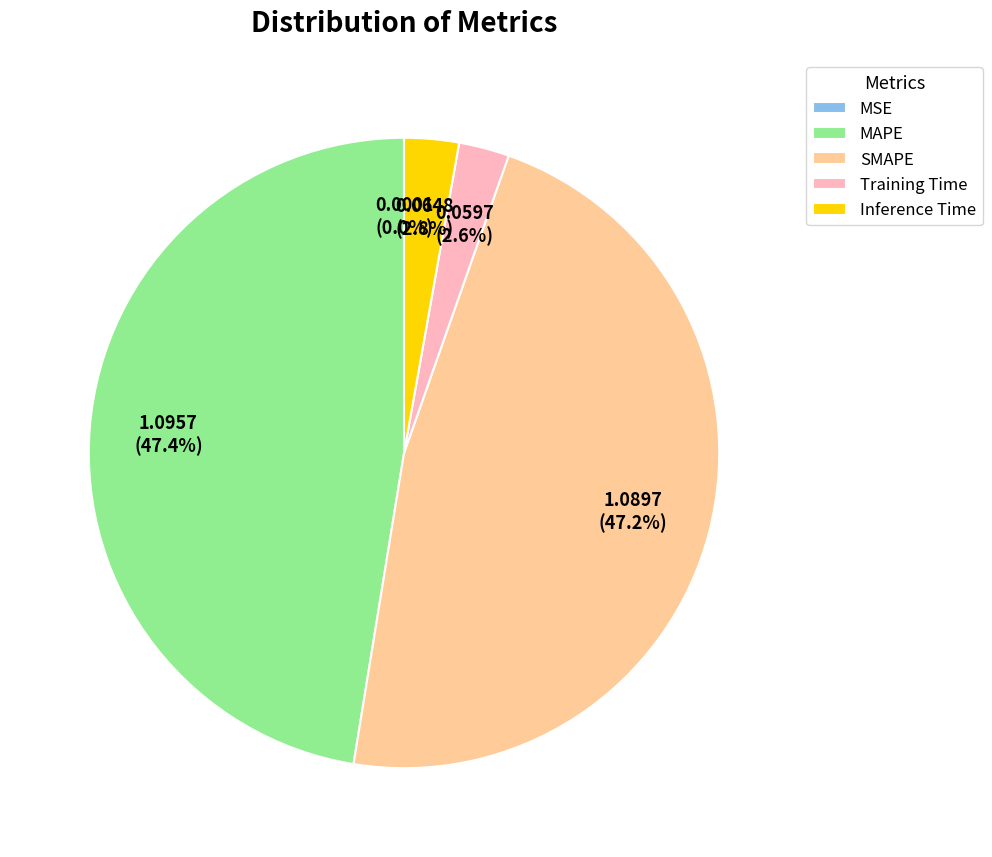

How much of the chart is everything except Inference Time?

97.2%